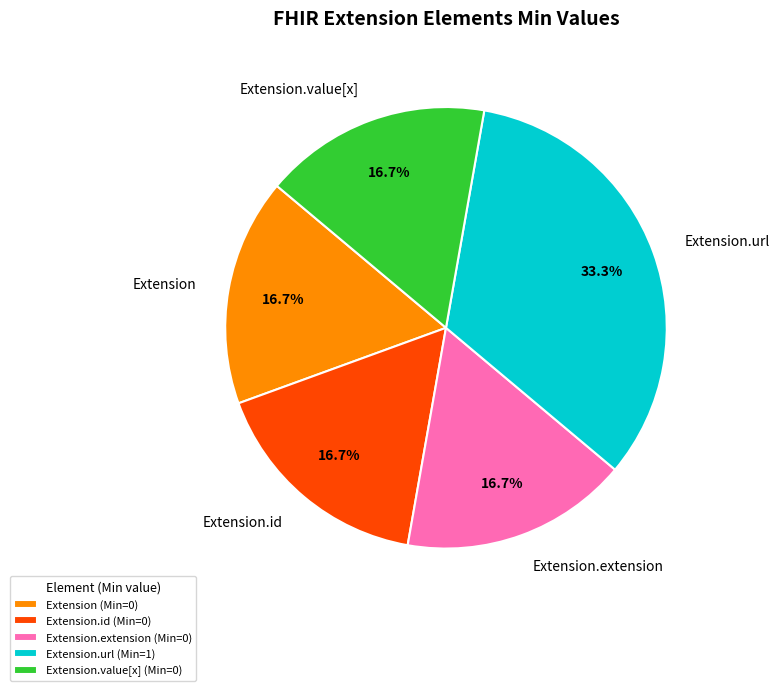

Is the sum of Extension and Extension.value[x] greater than half?

No